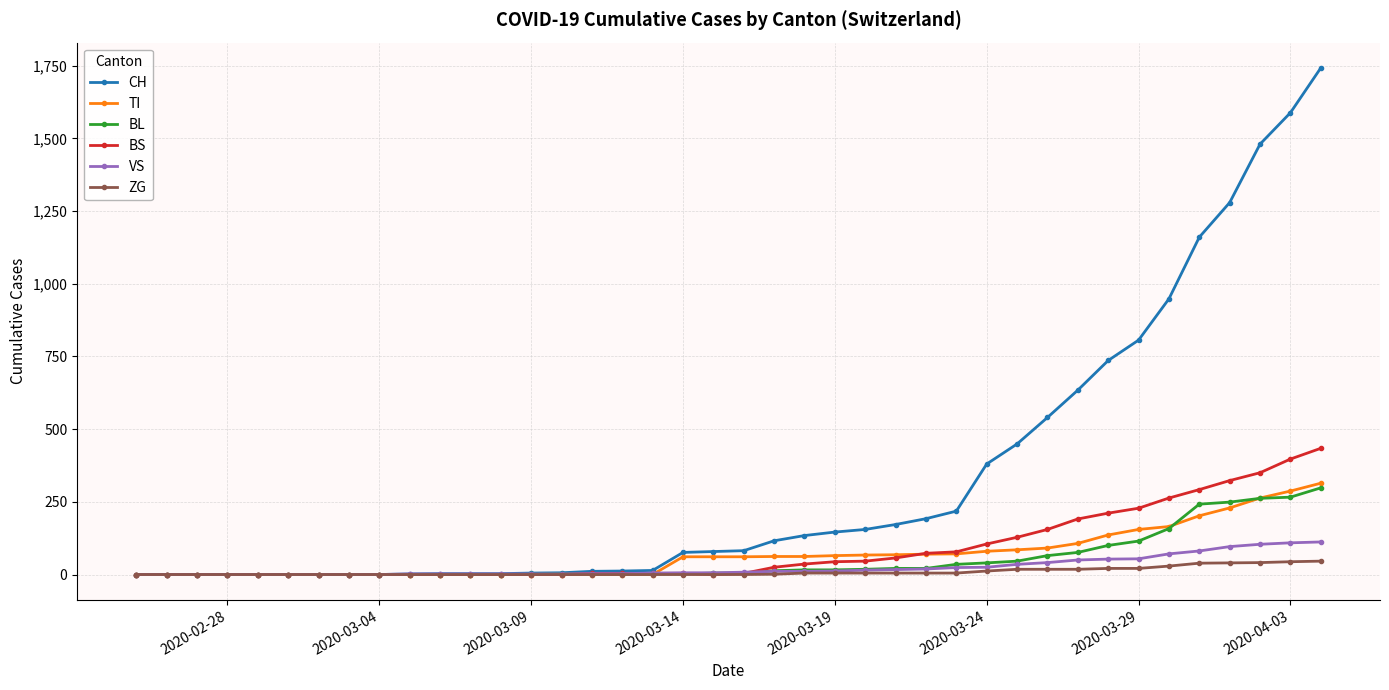

What is the maximum value for VS?

112